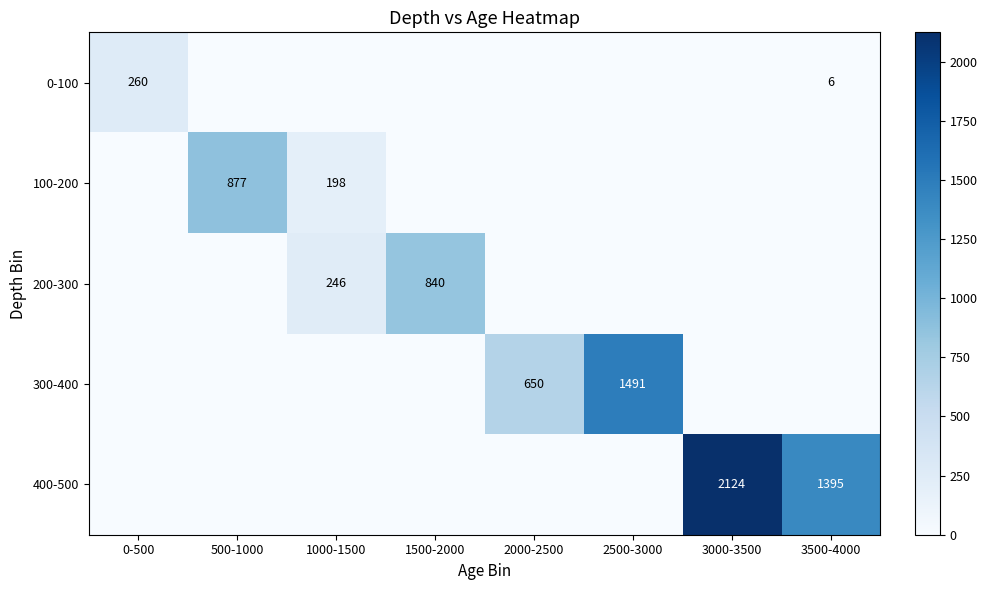

The value of 300-400 at 2000-2500 is 364. True or false?

False